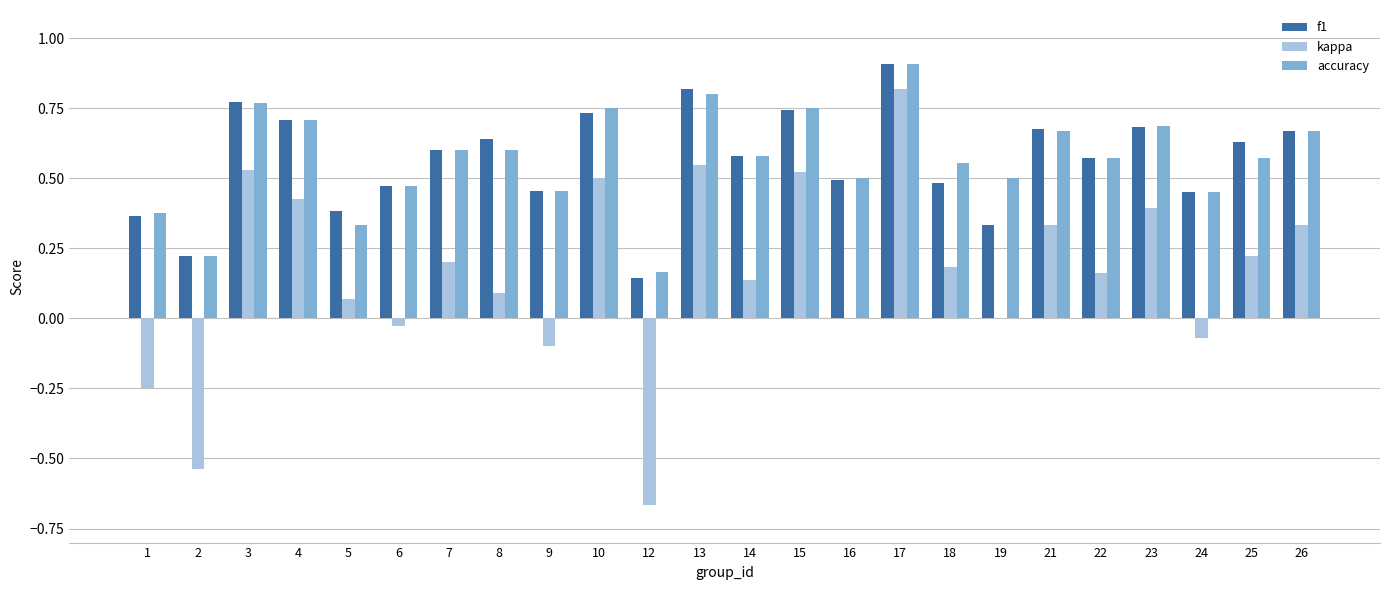

What is the sum of the f1 values at 4 and 22?

1.3